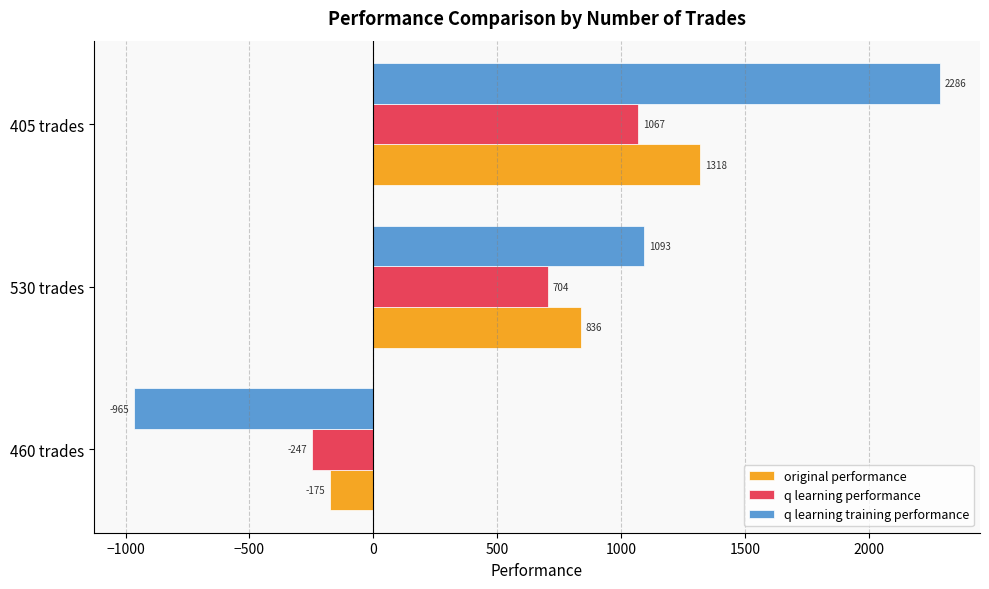

Which series has the widest spread of values?

q learning training performance